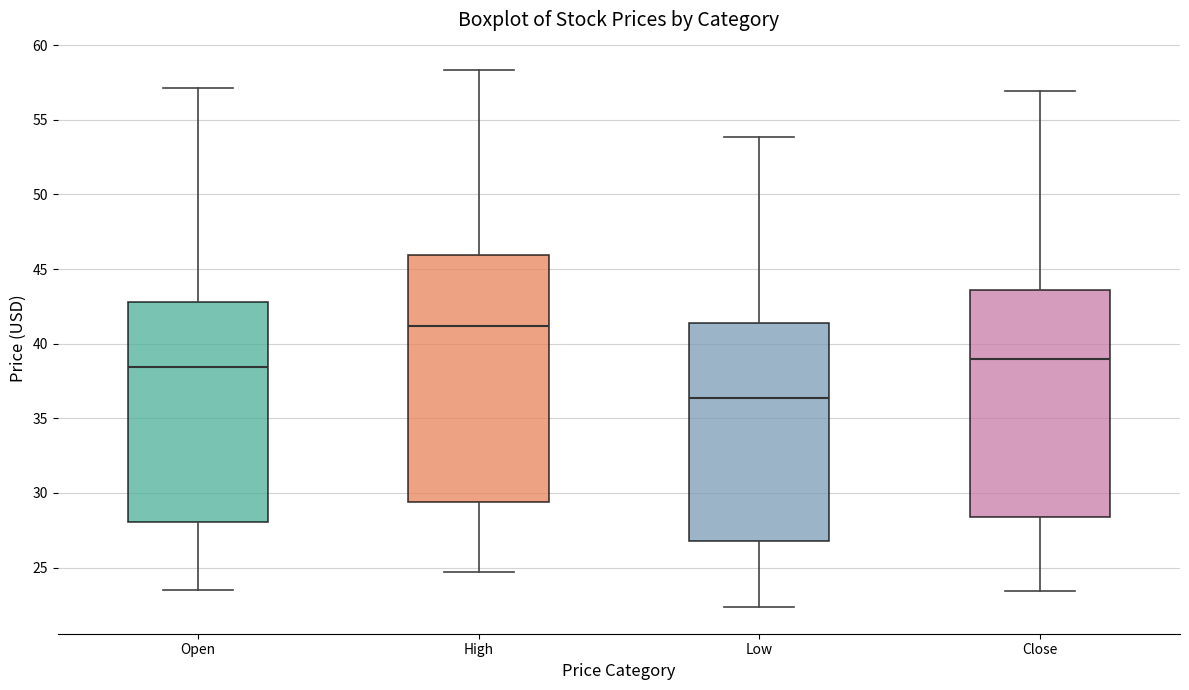

Which box has the lowest median line?

Low